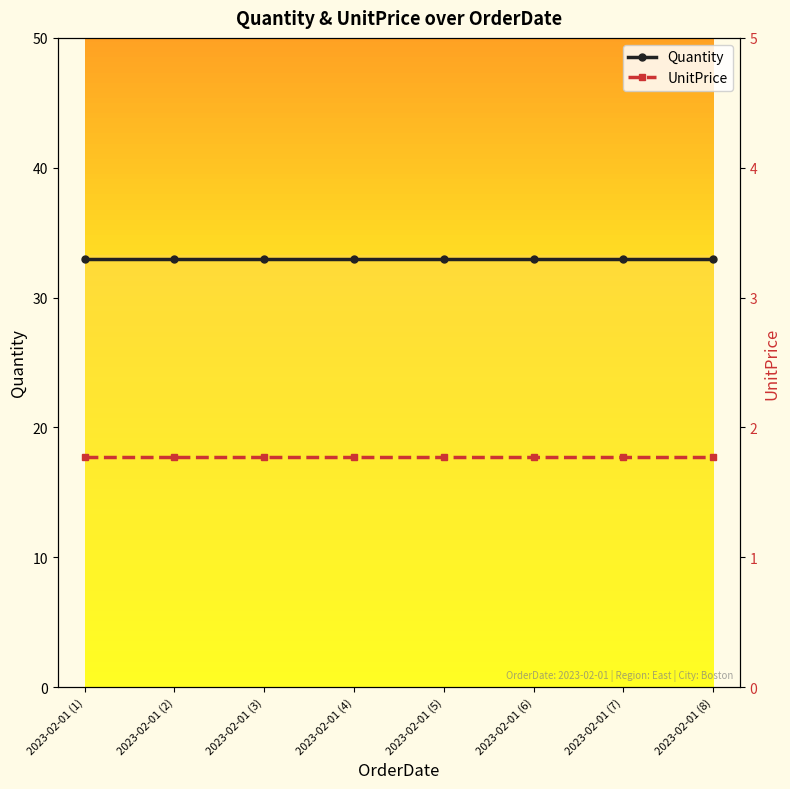

The UnitPrice series shows 1.8 at 2023-02-01 (7). True or false?

True